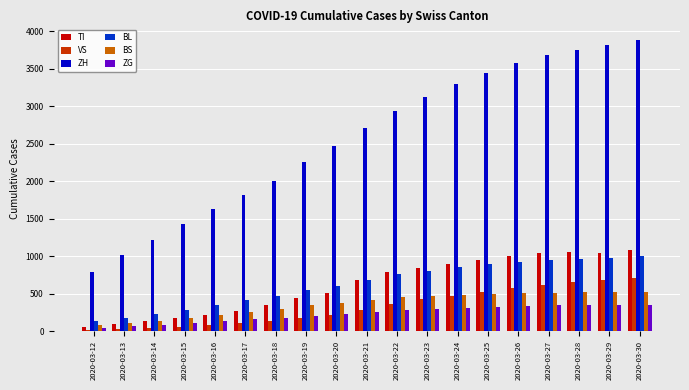

Which series has the widest spread of values?

ZH